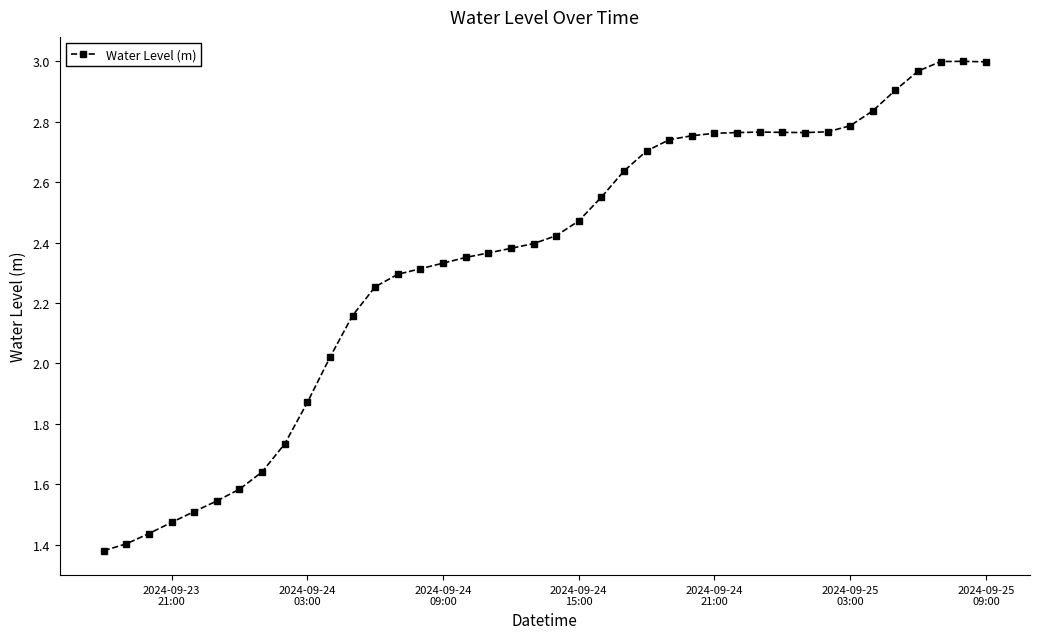

True or false: the data has more than 0 interior local peaks.

True